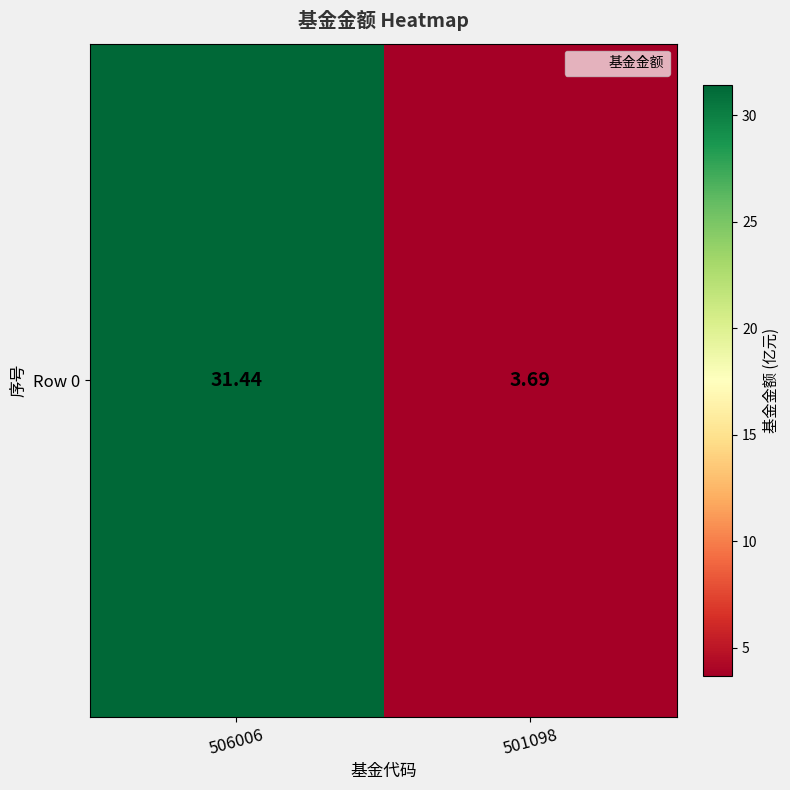

List the labels in order of value, largest first.

506006, 501098